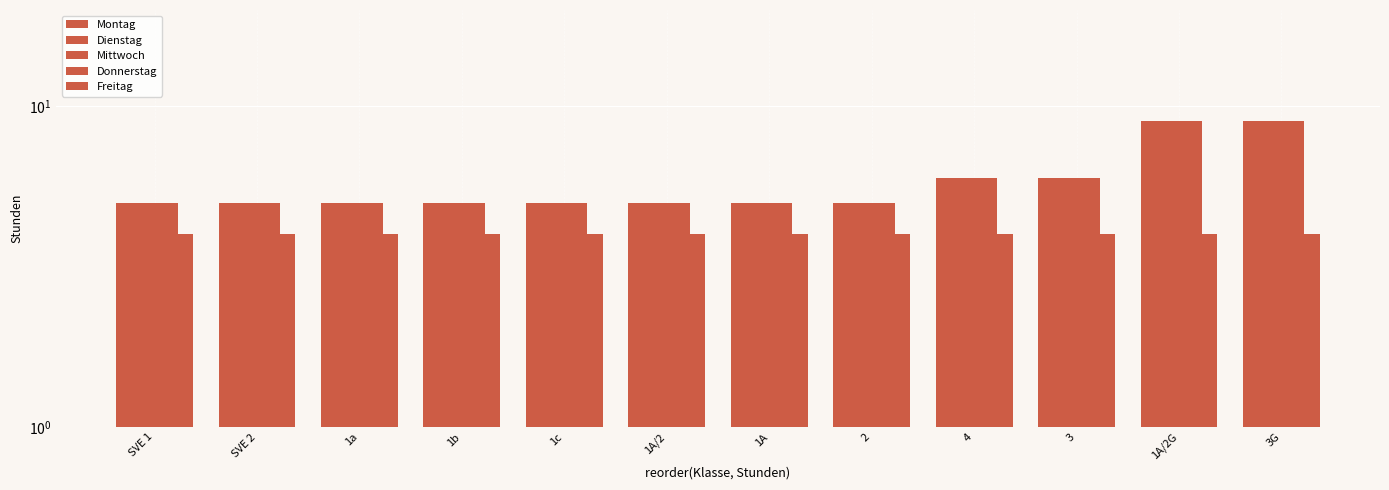

At 1c, list the series in order from smallest to largest.

Freitag, Montag, Dienstag, Mittwoch, Donnerstag